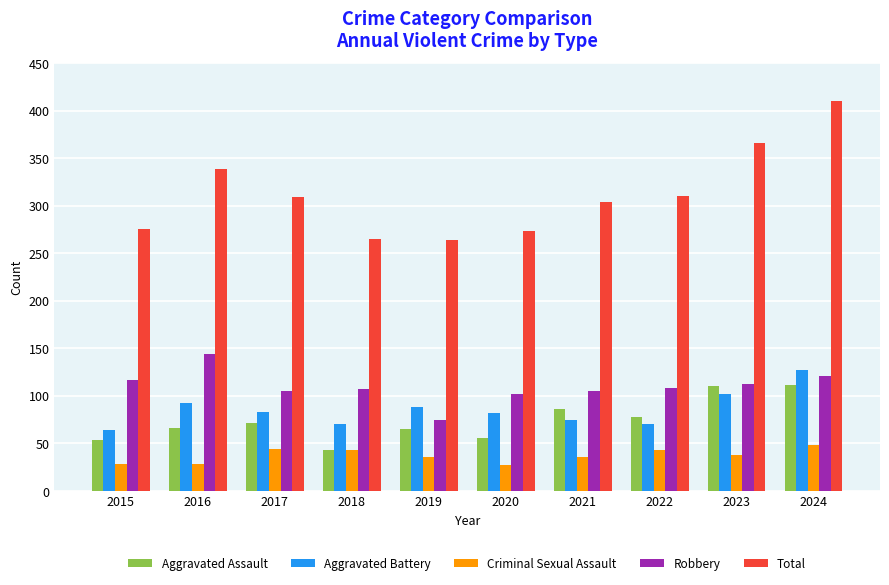

What is the difference between the highest and lowest values at 2019?

228